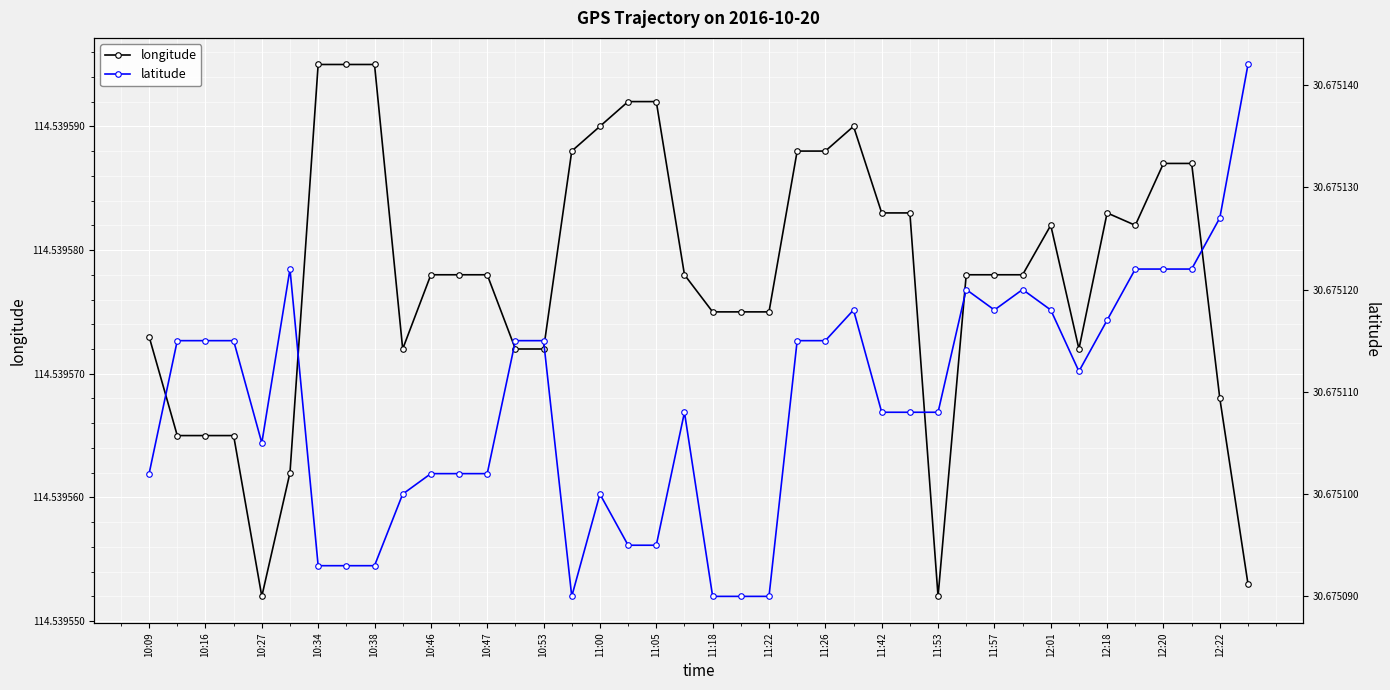

Is this an area chart (filled region under the line)?

No